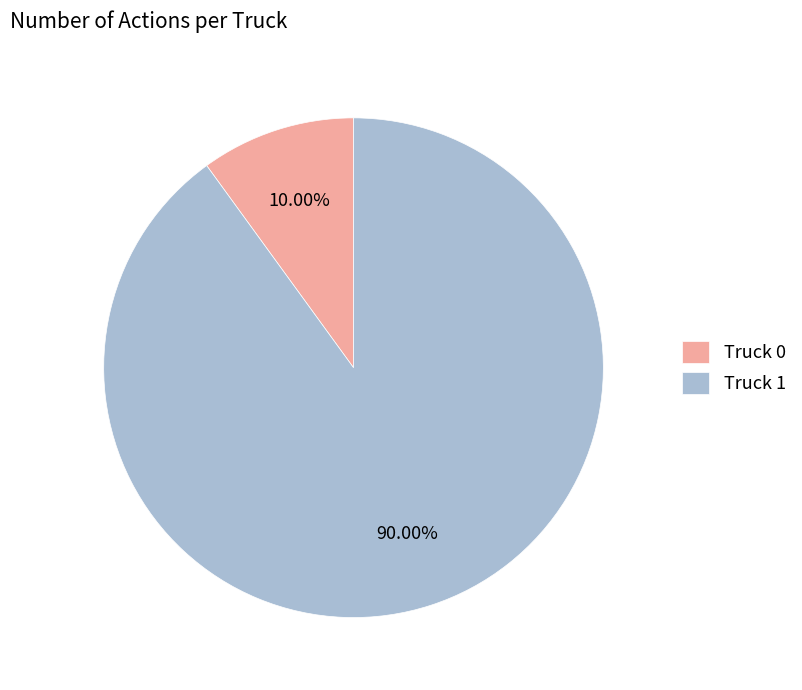

Rank the categories by value from lowest to highest.

Truck 0, Truck 1